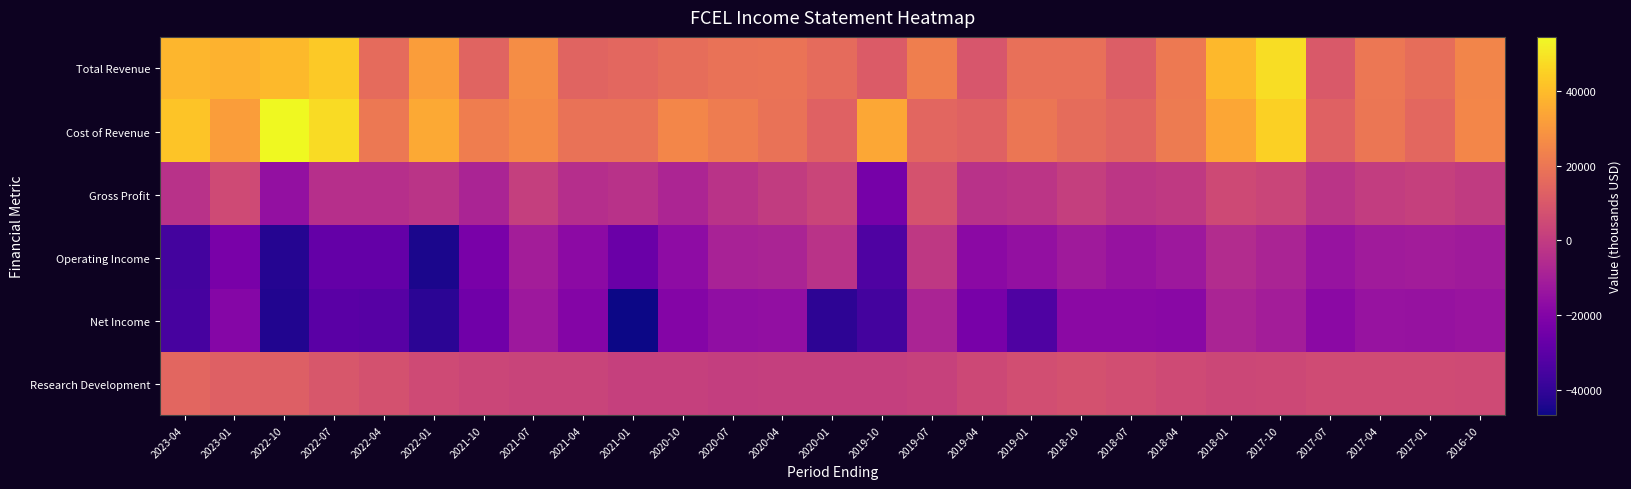

At which category is the sum across all series the highest?

2017-10